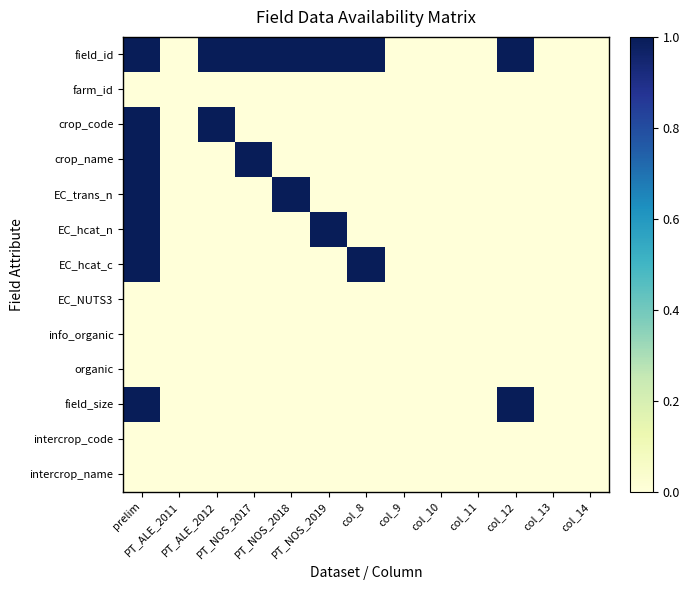

Between col_9 and PT_ALE_2012, which is larger?

PT_ALE_2012